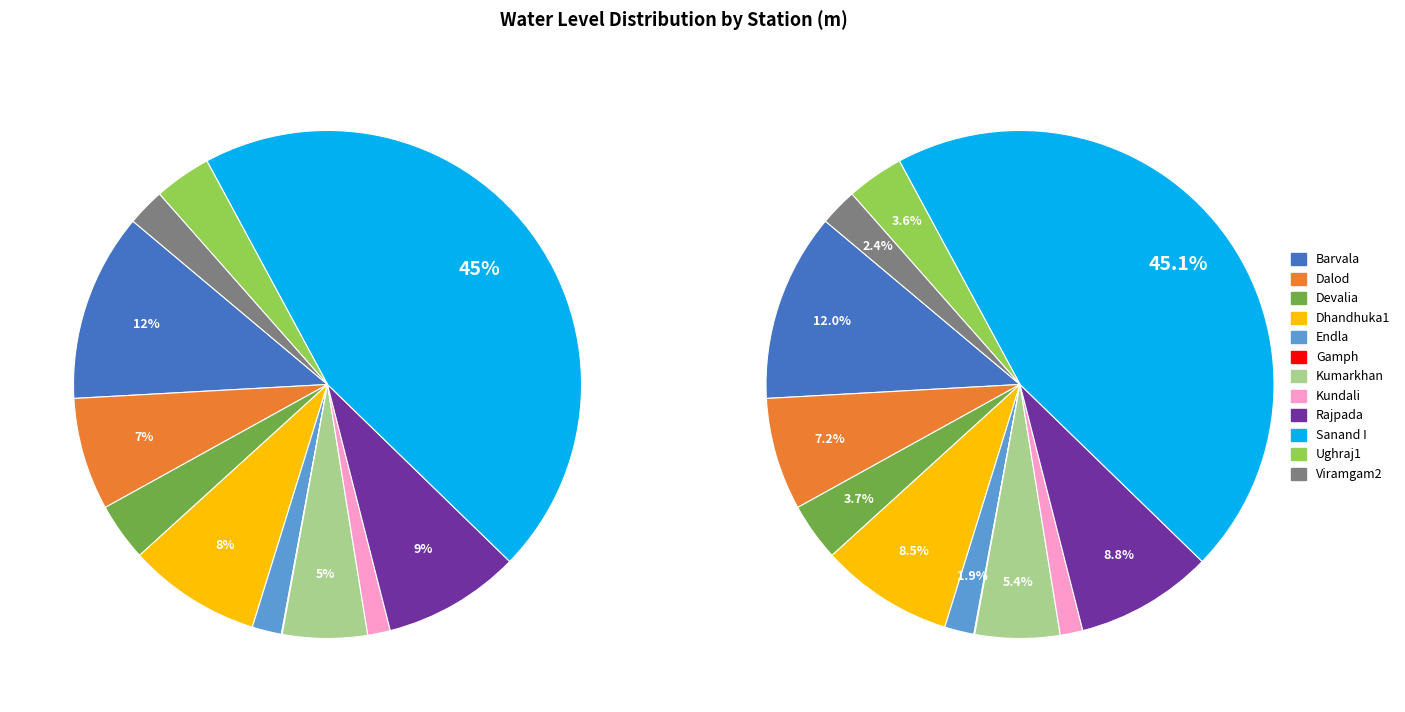

Count the number of slices in the pie.

12